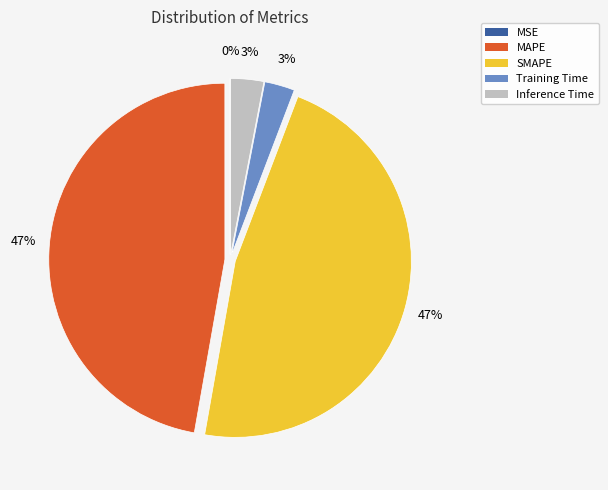

To the nearest percent, what percentage of the pie is Inference Time?

3%